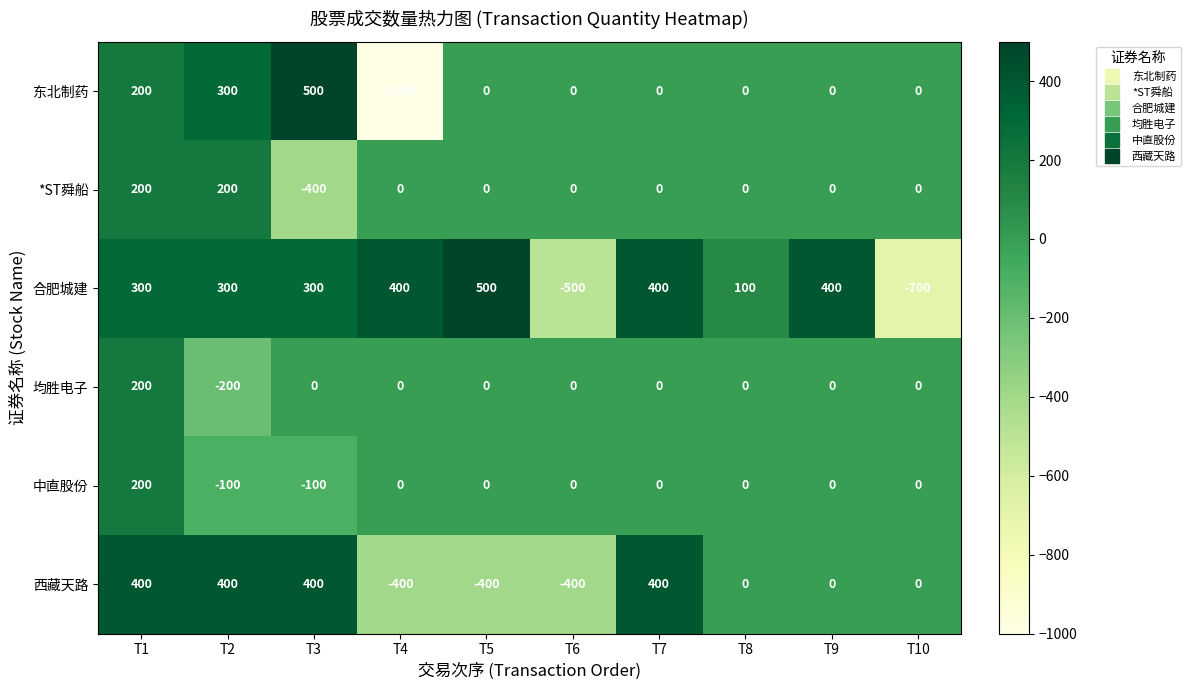

What is the maximum value shown in the chart?

500